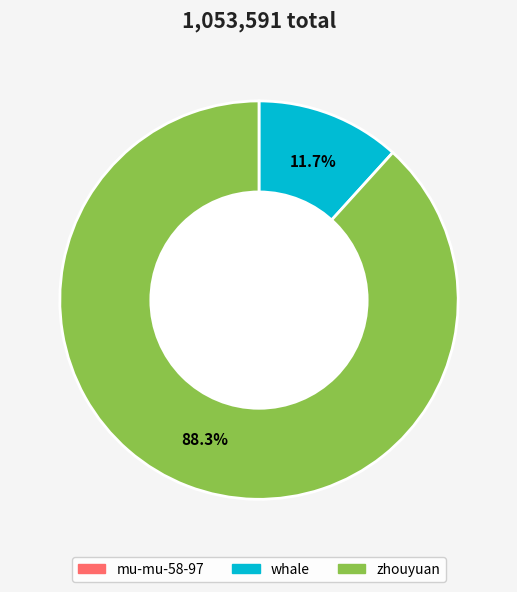

To the nearest percent, what percentage of the pie is whale?

12%